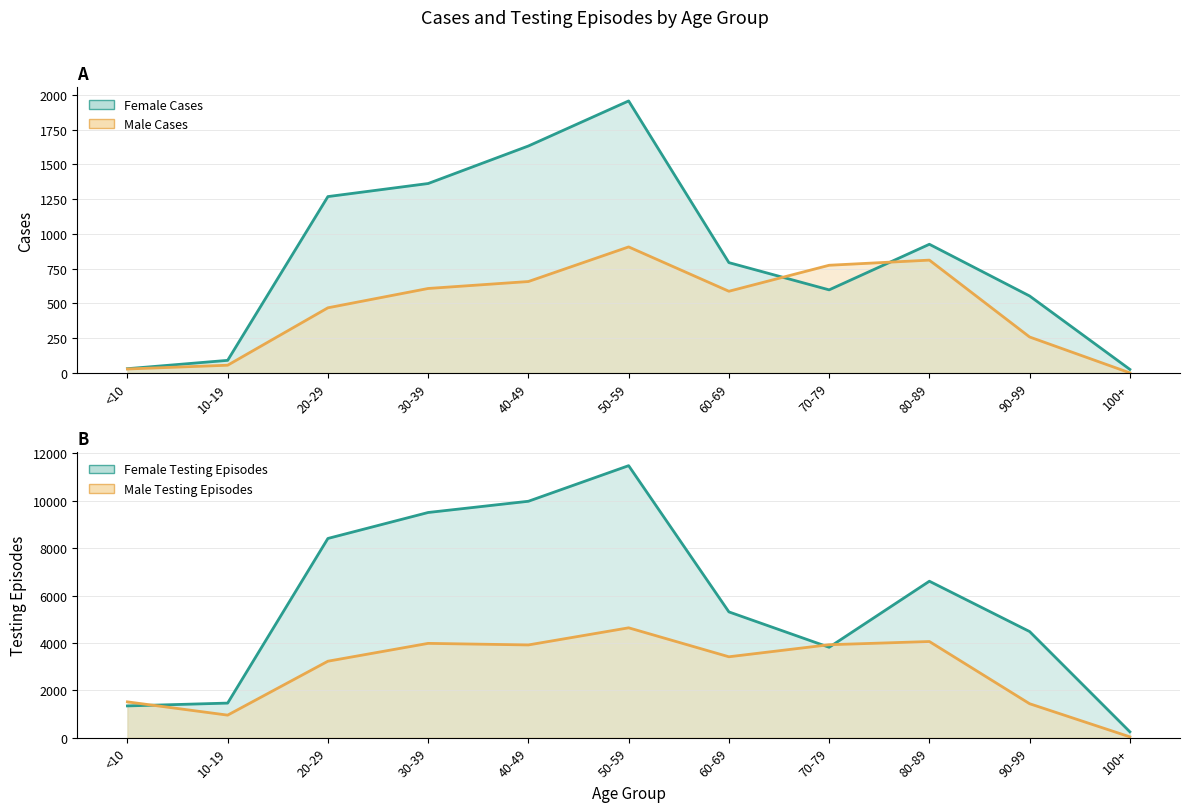

List the labels in order of Female Testing value, smallest first.

100+, <10, 10-19, 70-79, 90-99, 60-69, 80-89, 20-29, 30-39, 40-49, 50-59